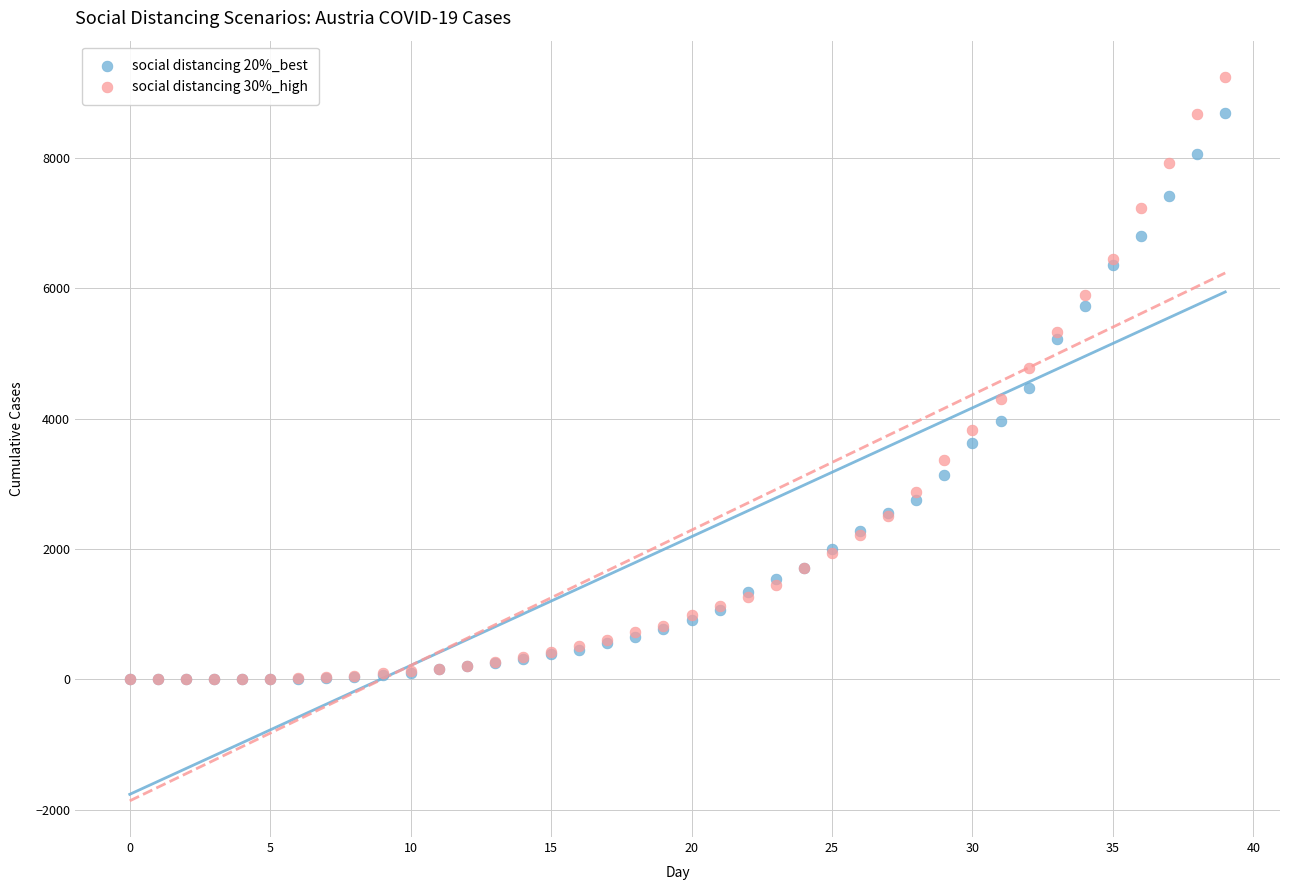

Which series reaches the maximum Y coordinate?

social distancing 30%_high